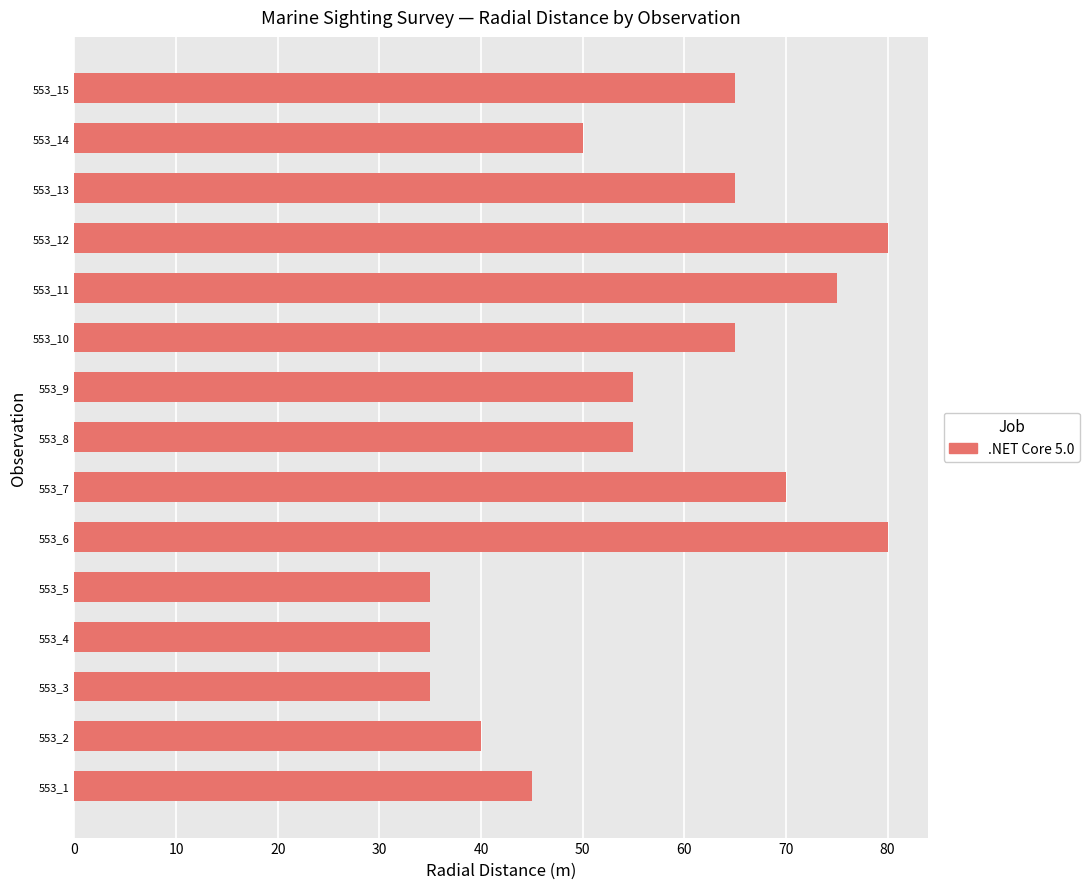

The value at 553_7 is 70. True or false?

True